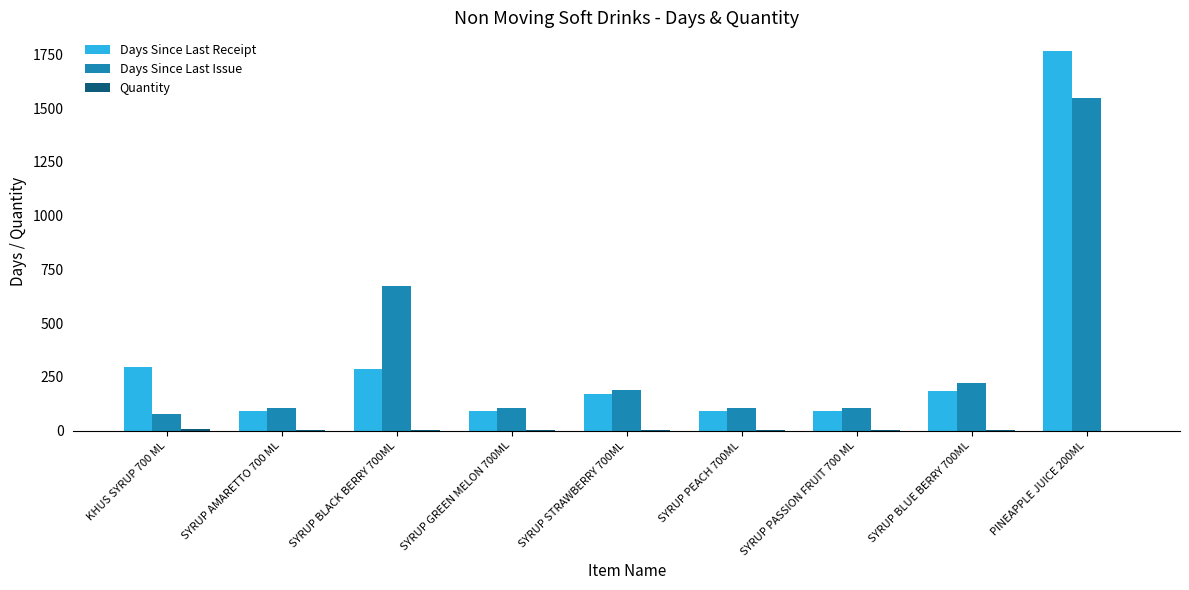

How many categories are shown in the chart?

9